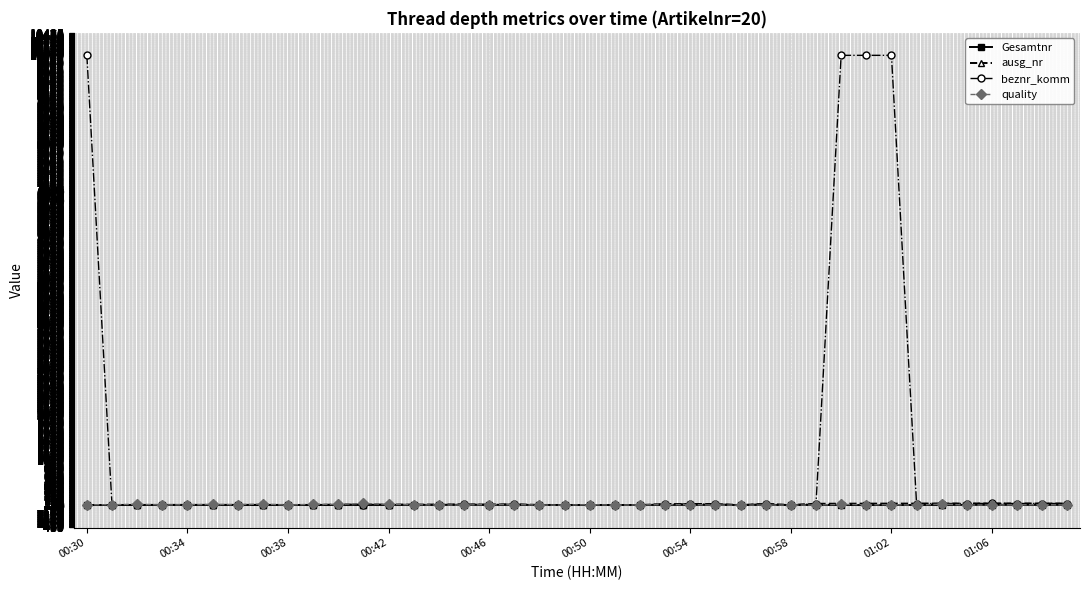

Which series has the largest total across all categories?

beznr_komm